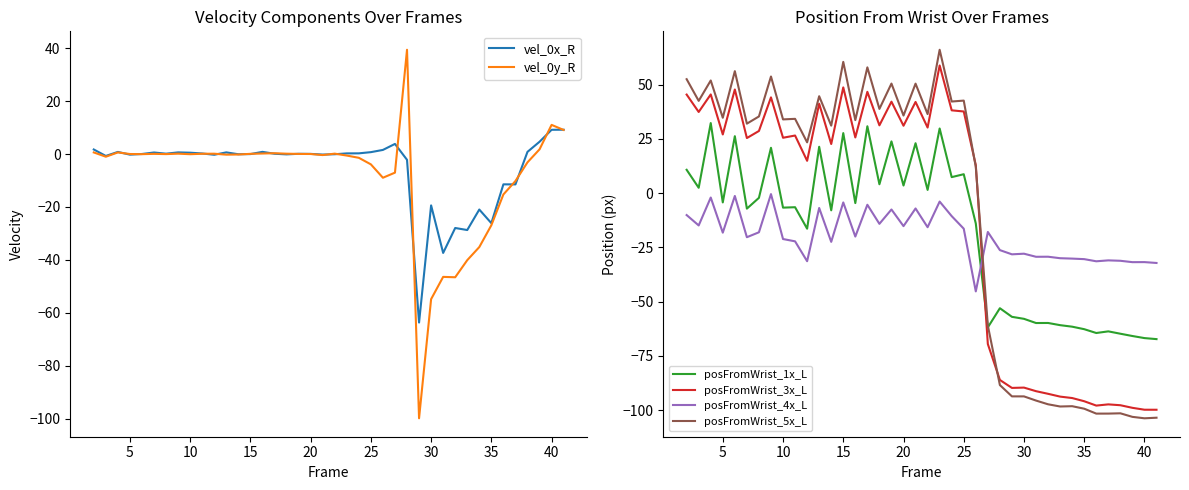

The posFromWrist_3x_L series shows 31.1 at 20. True or false?

True